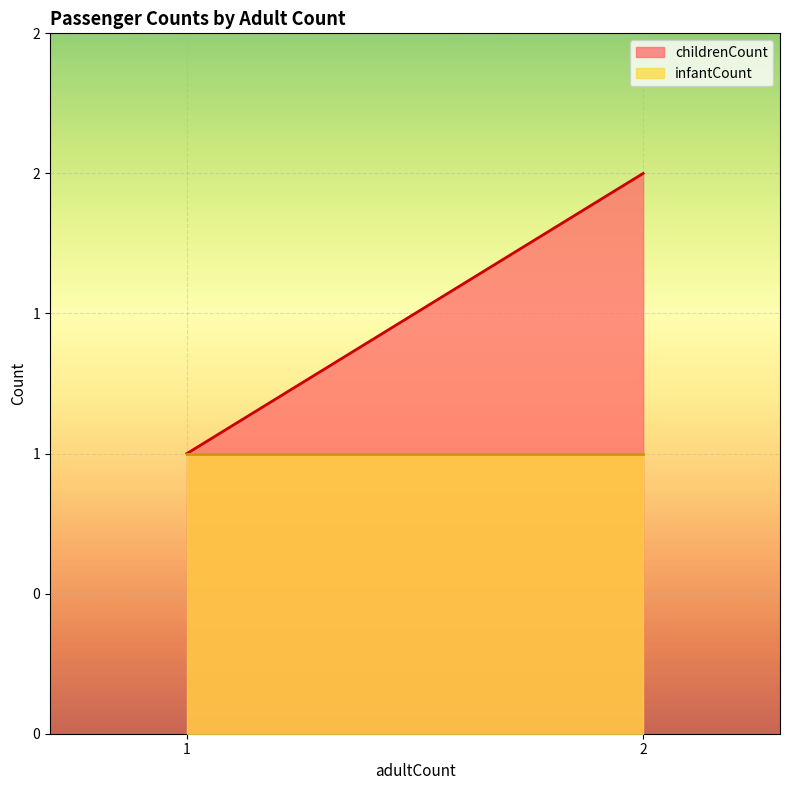

Is the value of infantCount at 2 greater than the value of childrenCount at 2?

No